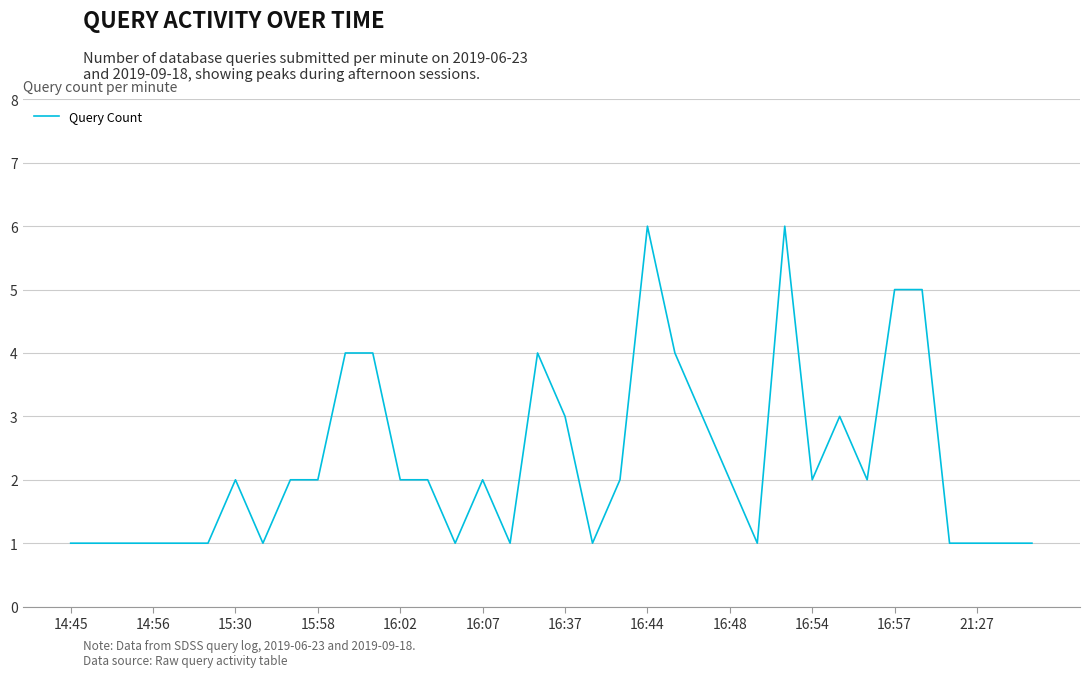

Reading left to right, list all the values displayed in this chart.

1	1	1	1	1	1	2	1	2	2	4	4	2	2	1	2	1	4	3	1	2	6	4	3	2	1	6	2	3	2	5	5	1	1	1	1